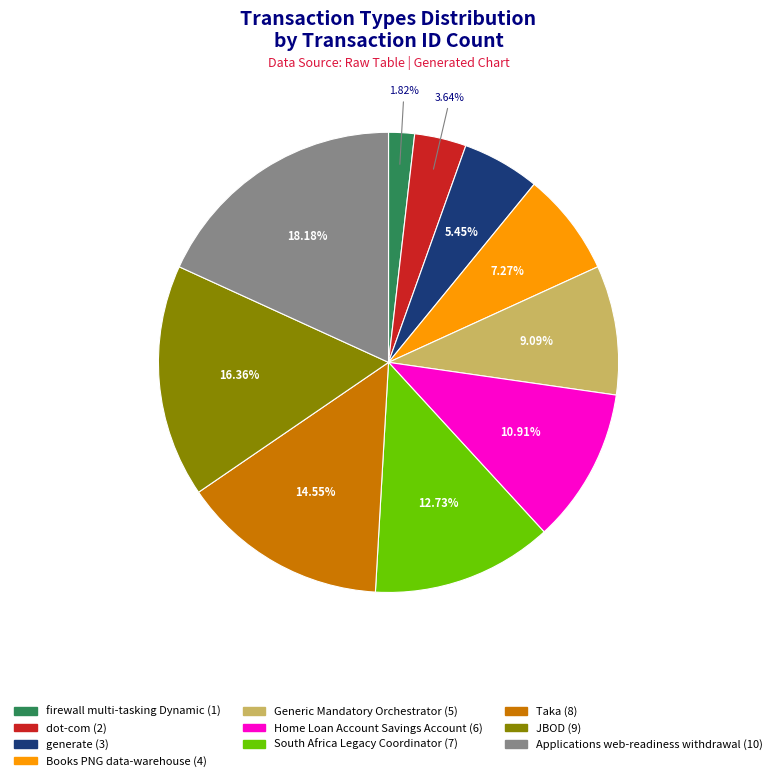

To the nearest percent, what portion does generate represent?

5%